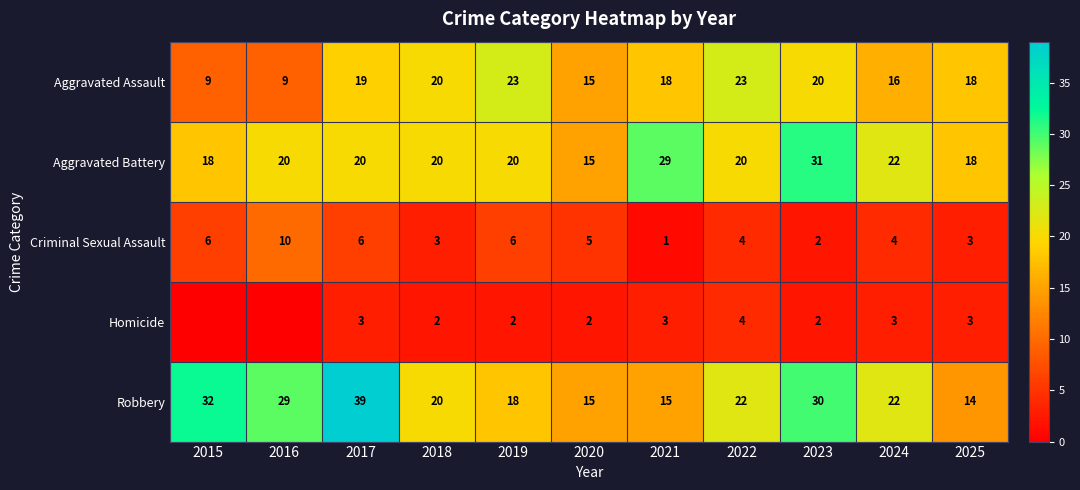

Where does the Criminal Sexual Assault series first go above 4?

2015